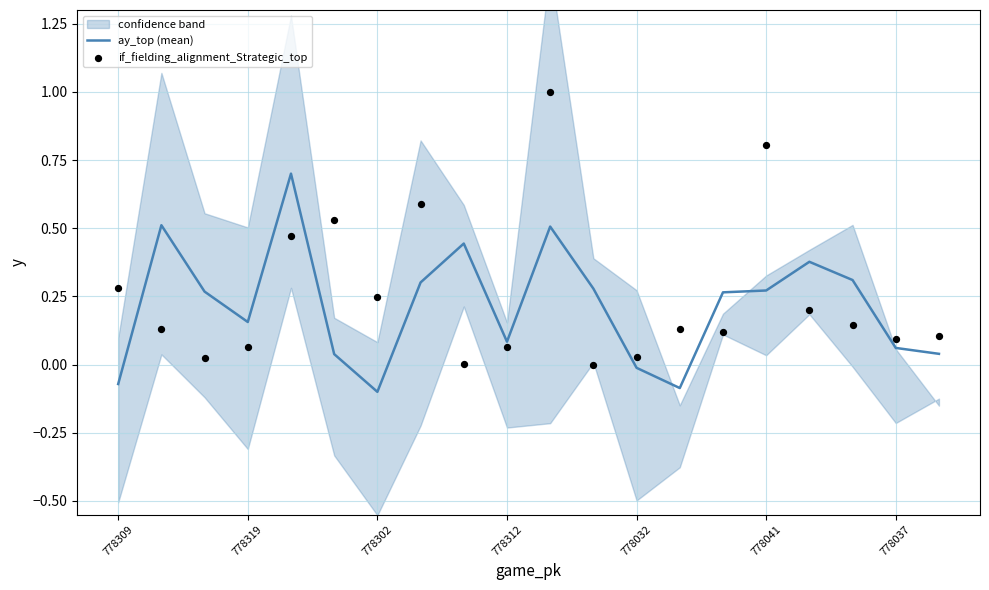

Which series has the largest total across all categories?

if_fielding_alignment_Strategic_top